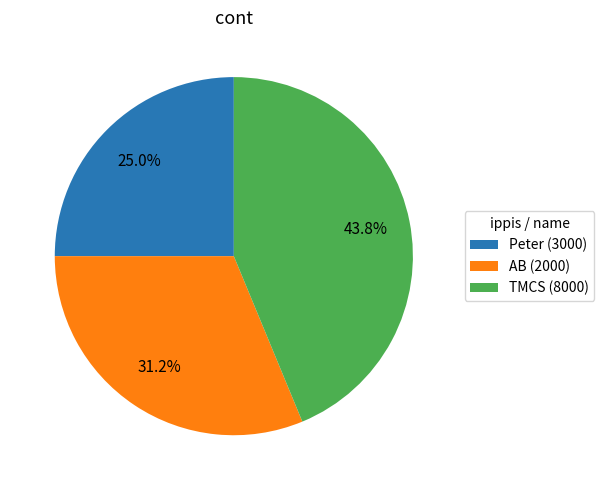

To the nearest percent, what is the difference between the largest and smallest slice percentages?

19%